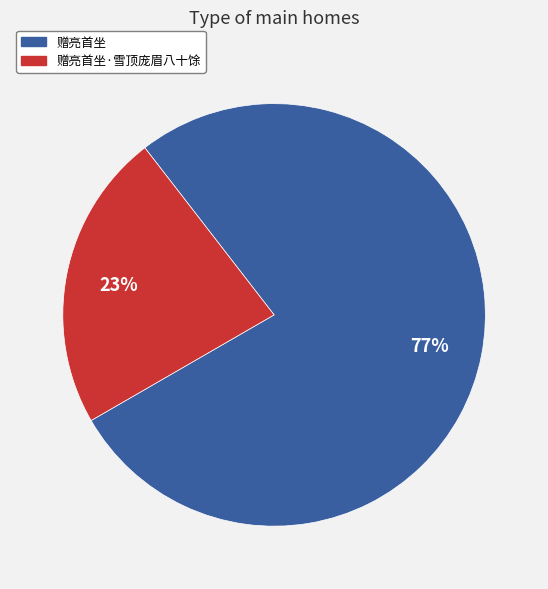

The 赠亮首坐 slice represents 67% of the pie. True or false?

False